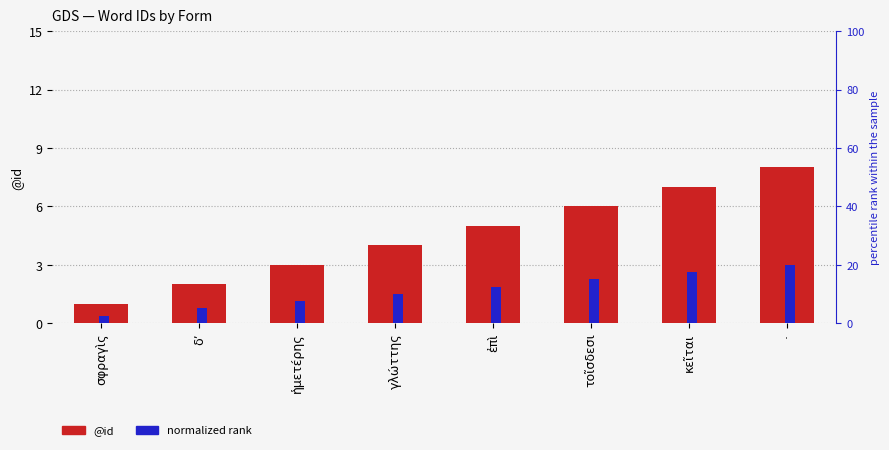

What is the label of the 3rd bar from the right?

τοῖσδεσι